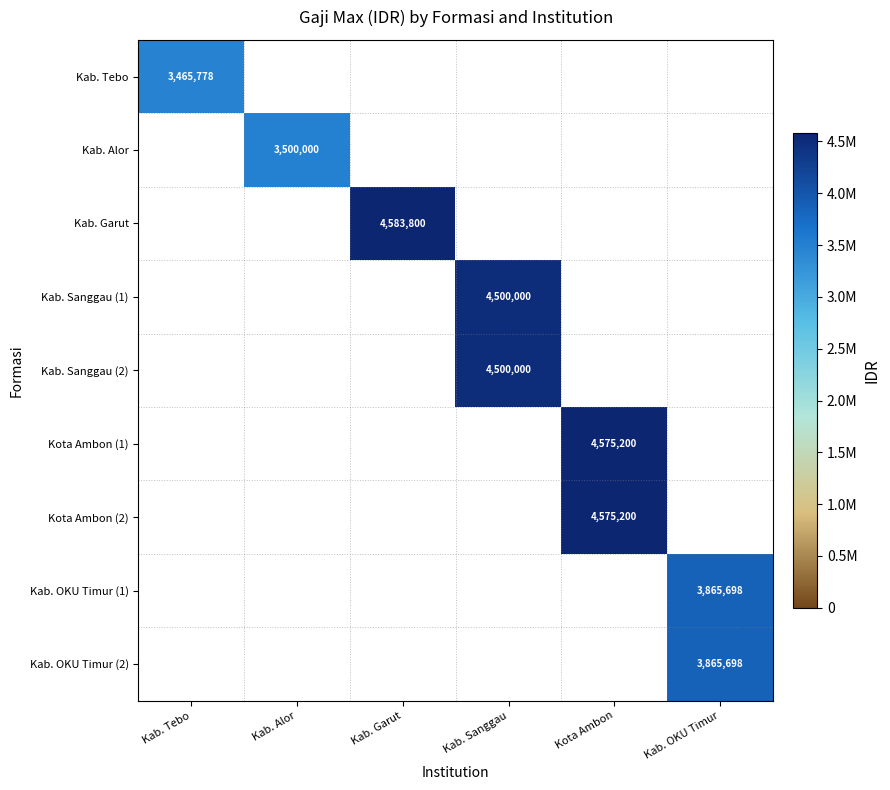

At which category is the sum across all series the highest?

Kota Ambon